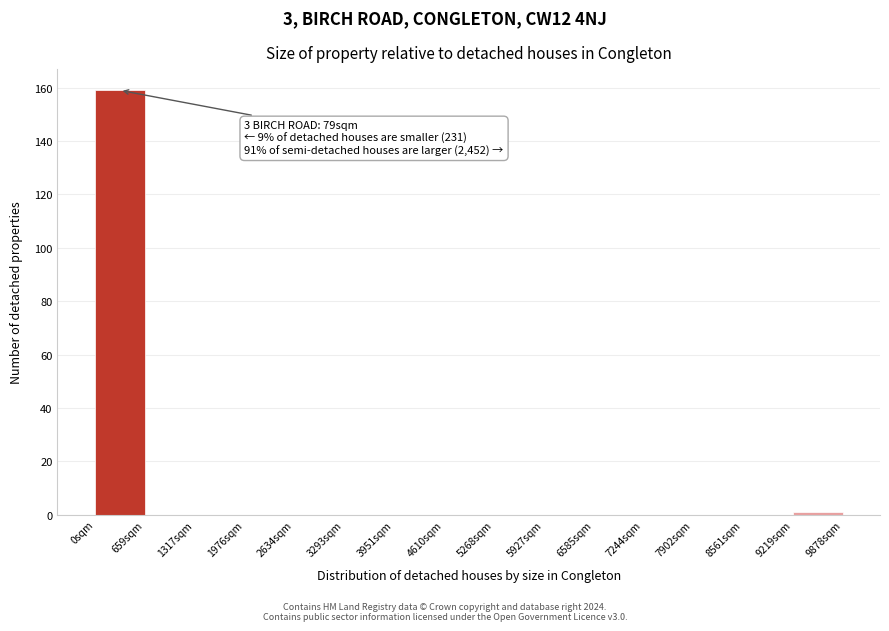

Over which range of the x-axis is the bar tallest?

0 to 700